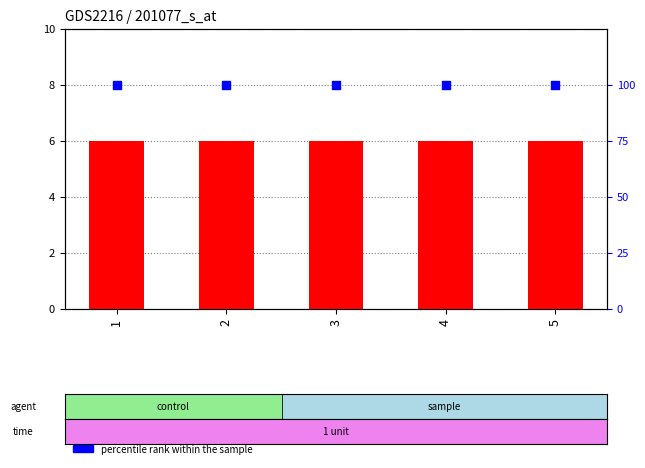

Which series reaches the minimum Y coordinate?

count